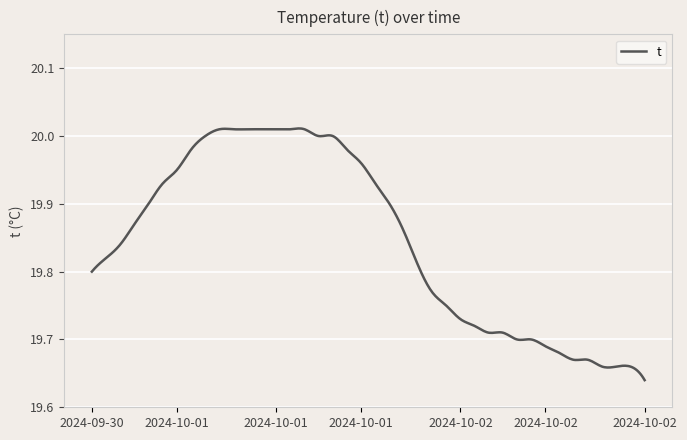

How many lines are shown in the chart?

1